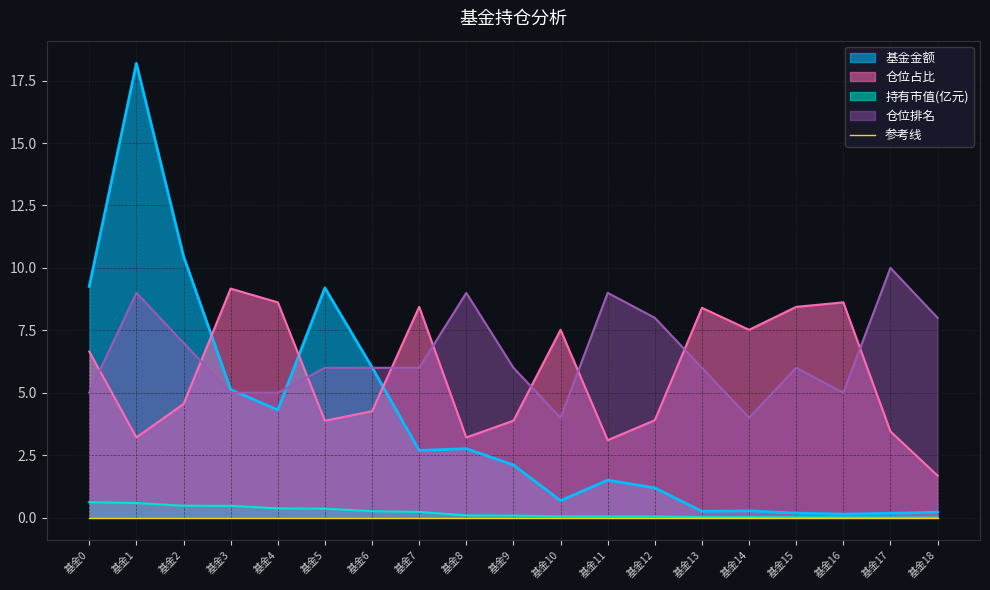

What is the sum of the 持有市值(亿元) values at 基金12 and 基金3?

0.5